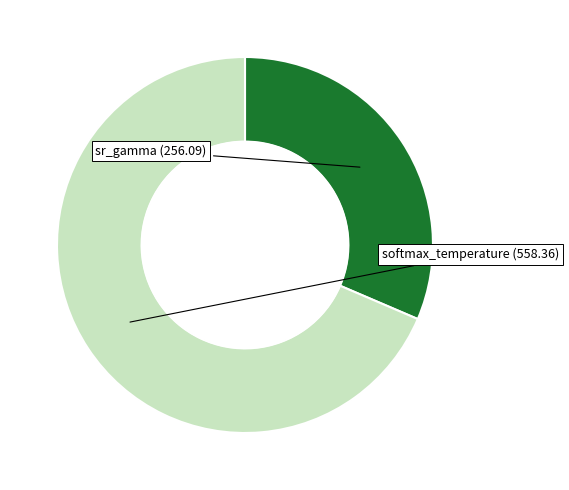

Rank the categories by value from lowest to highest.

sr_gamma, softmax_temperature